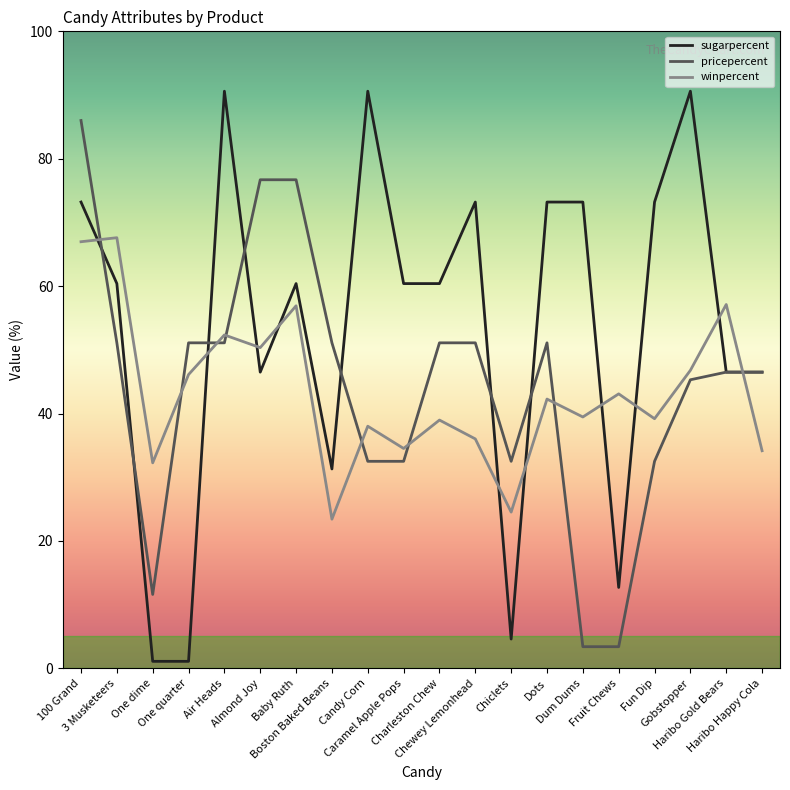

What are all the series names shown in the legend?

sugarpercent, pricepercent, winpercent